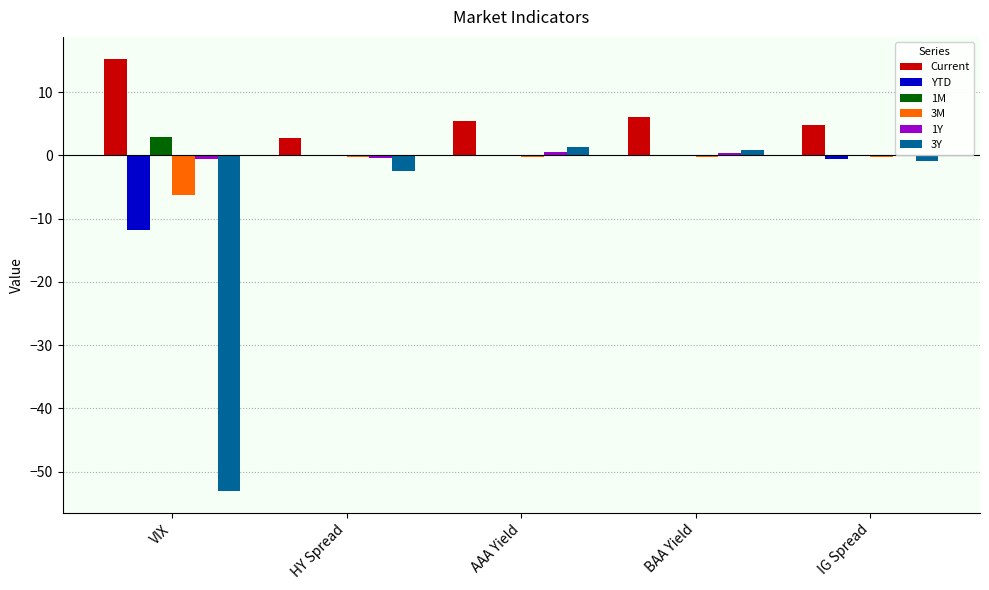

What is the maximum value shown in the chart?

15.3